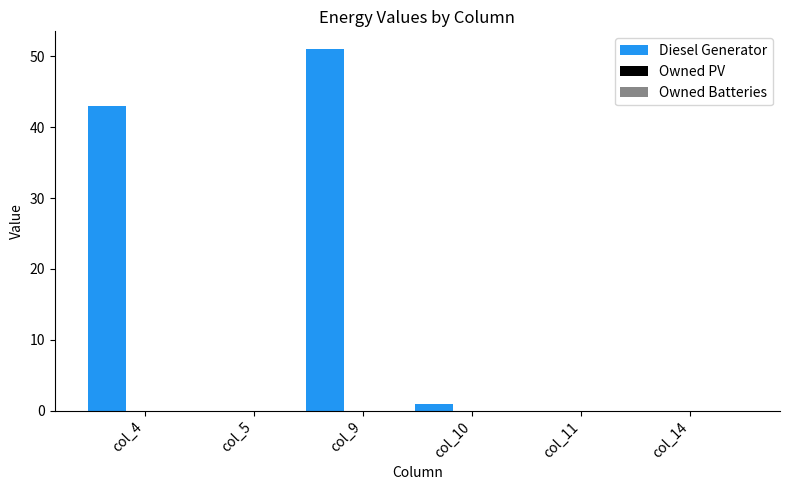

What is the greatest value displayed?

51.0